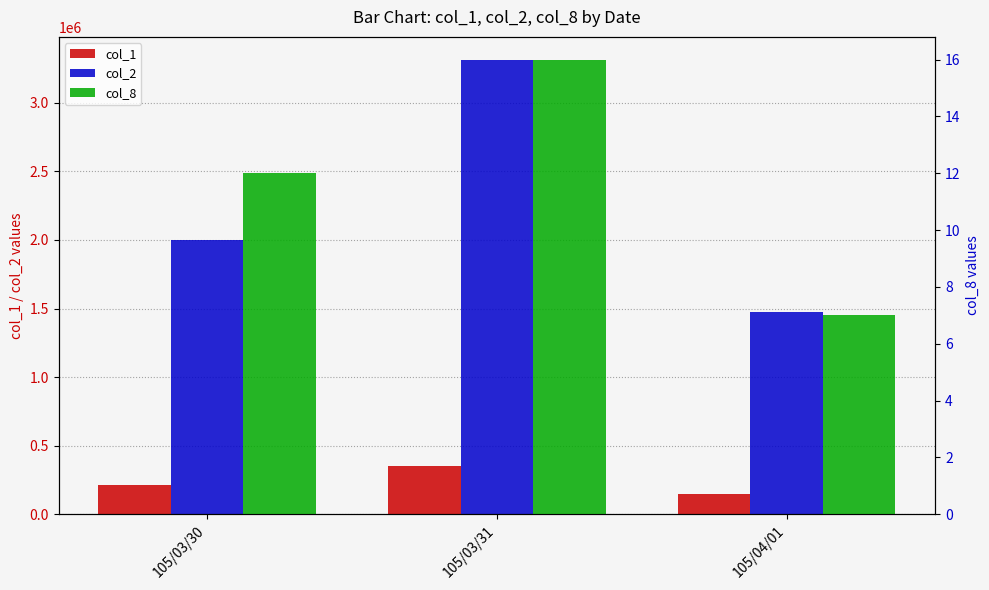

Reading left to right, list all the values displayed in this chart.

col_1: 105/03/30=216000	105/03/31=354000	105/04/01=150000
col_2: 105/03/30=1998200	105/03/31=3314300	105/04/01=1474900
col_8: 105/03/30=12	105/03/31=16	105/04/01=7